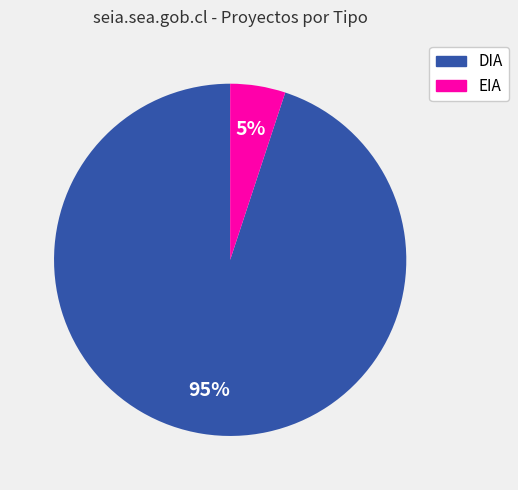

Which category accounts for the majority?

DIA